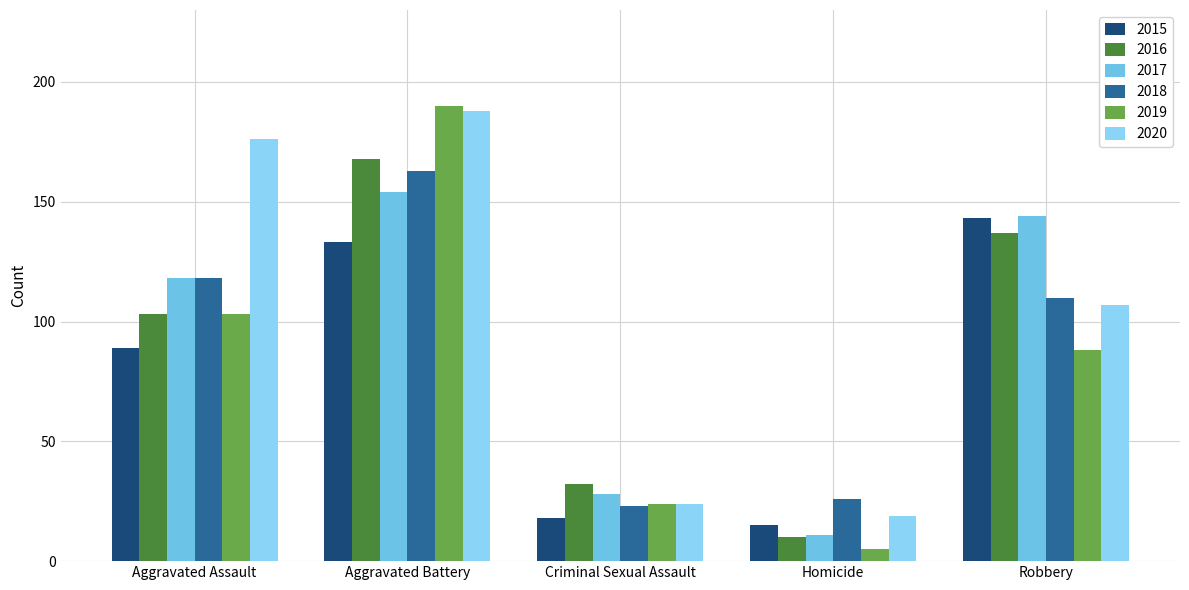

What position from the right is Robbery?

1